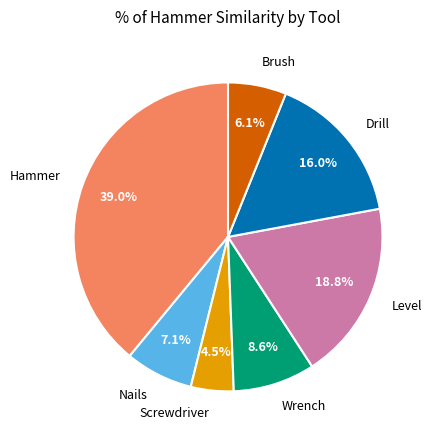

Rank the categories by value from lowest to highest.

Screwdriver, Brush, Nails, Wrench, Drill, Level, Hammer